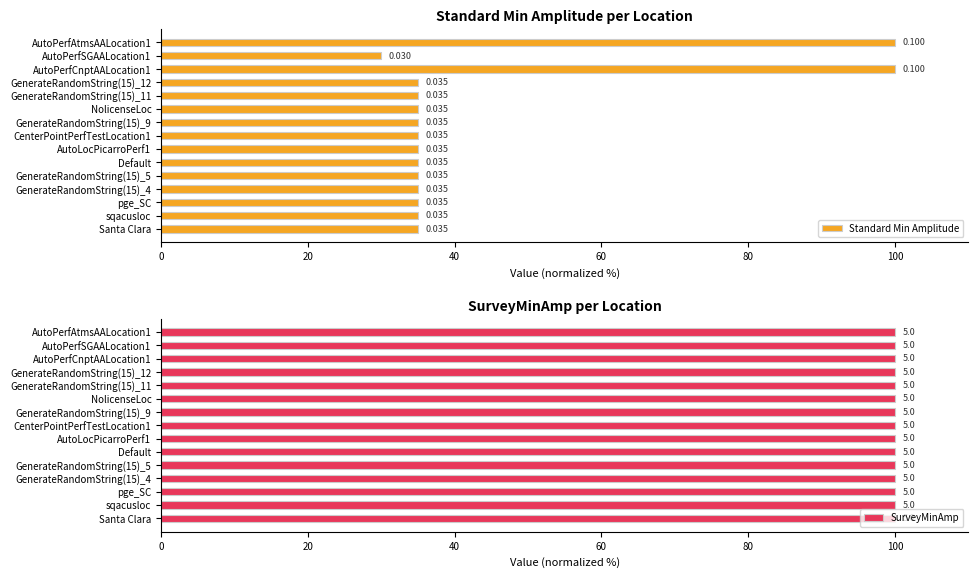

The value of SurveyMinAmp at 14 is 0.3. True or false?

False